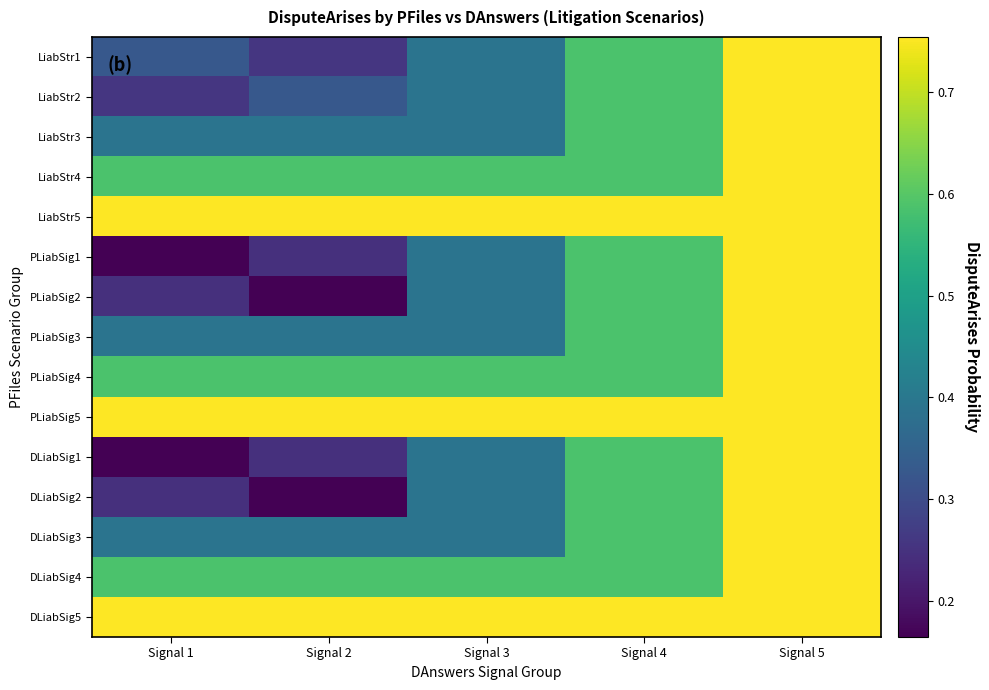

At which category is the sum across all series the highest?

Signal 5